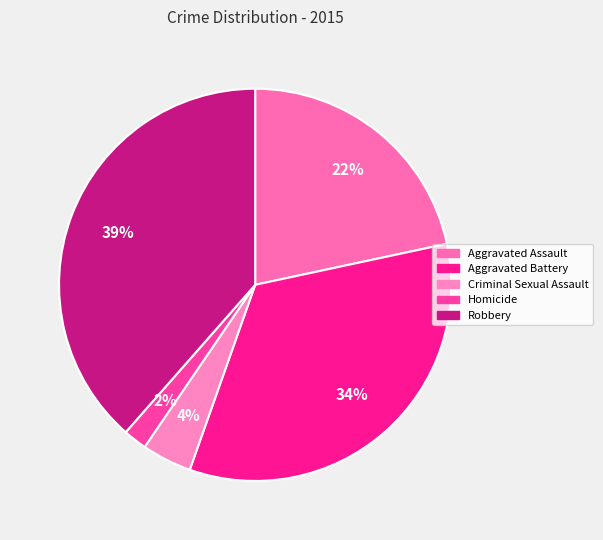

Is there a majority slice in this chart?

No